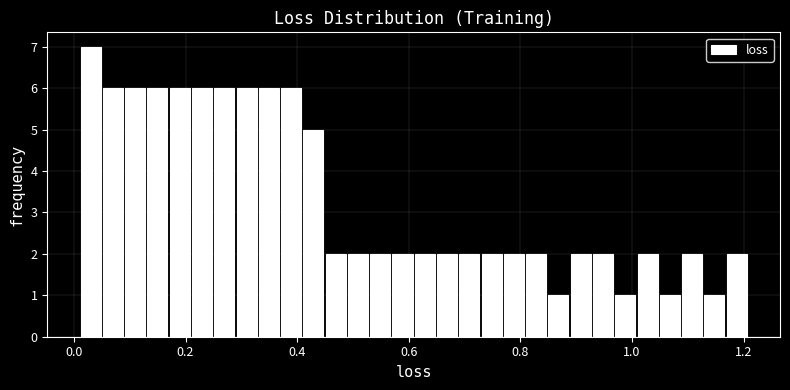

Around what value on the x-axis is the tallest bar? Give the approximate position of its centre, as read against the axis.

0.02